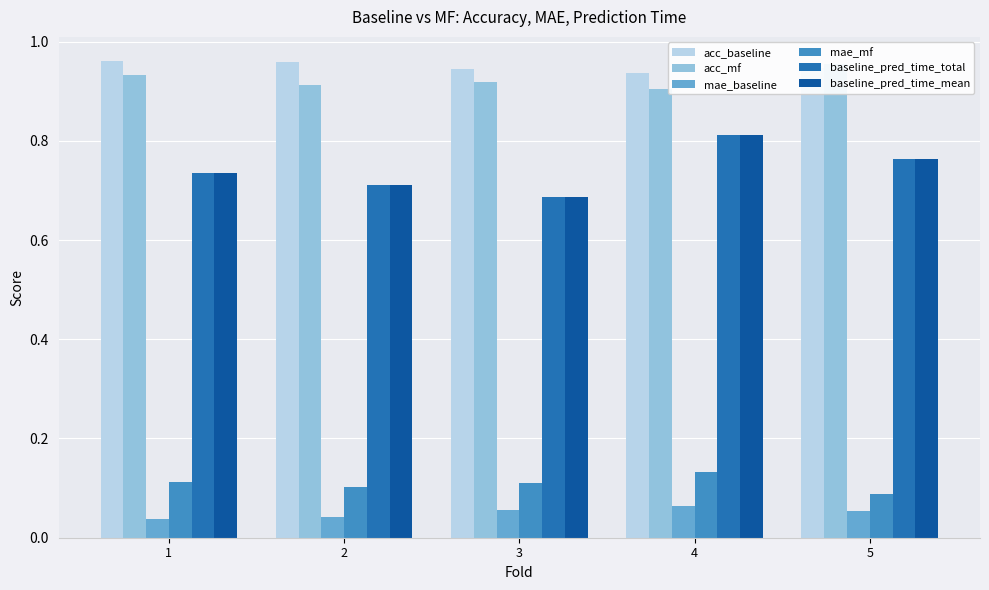

Is the value of mae_mf at 5 greater than the value of baseline_pred_time_total at 4?

No